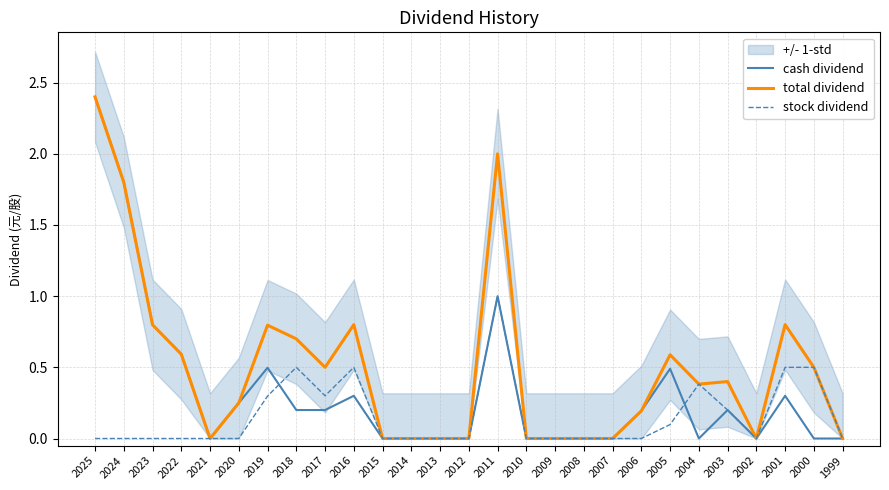

True or false: total dividend and stock dividend cross at least once.

False